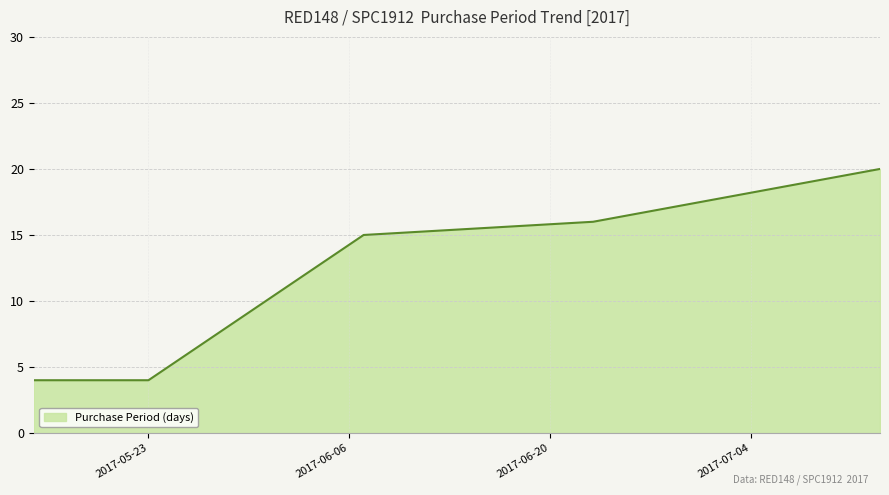

True or false: there are more than 1 points higher than both neighbors.

False